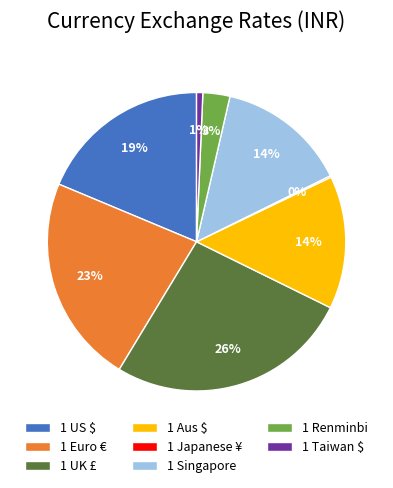

To the nearest percent, what percentage of the pie is 1 Aus $?

14%